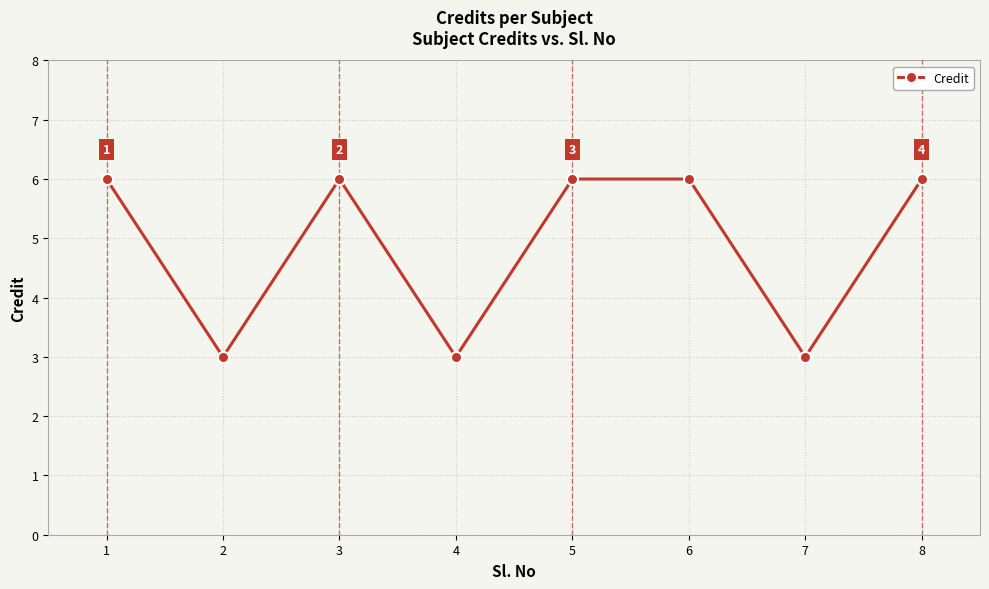

What is the greatest value displayed?

6